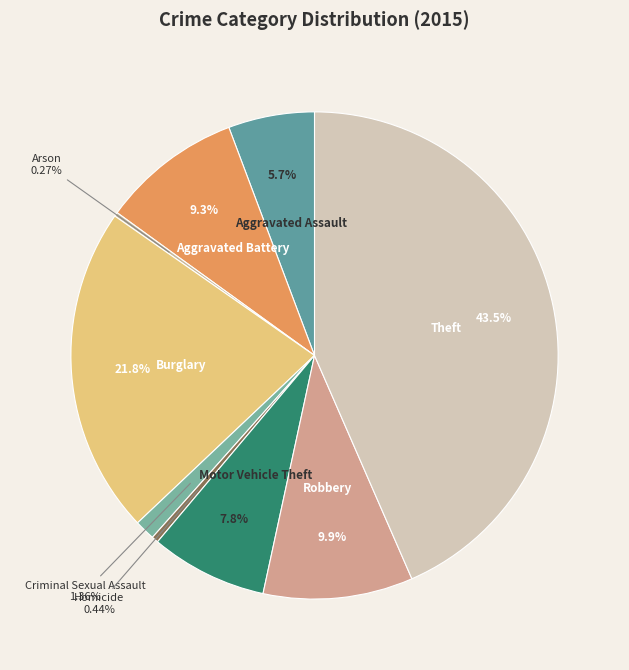

To the nearest percent, what portion does Aggravated Battery represent?

9%